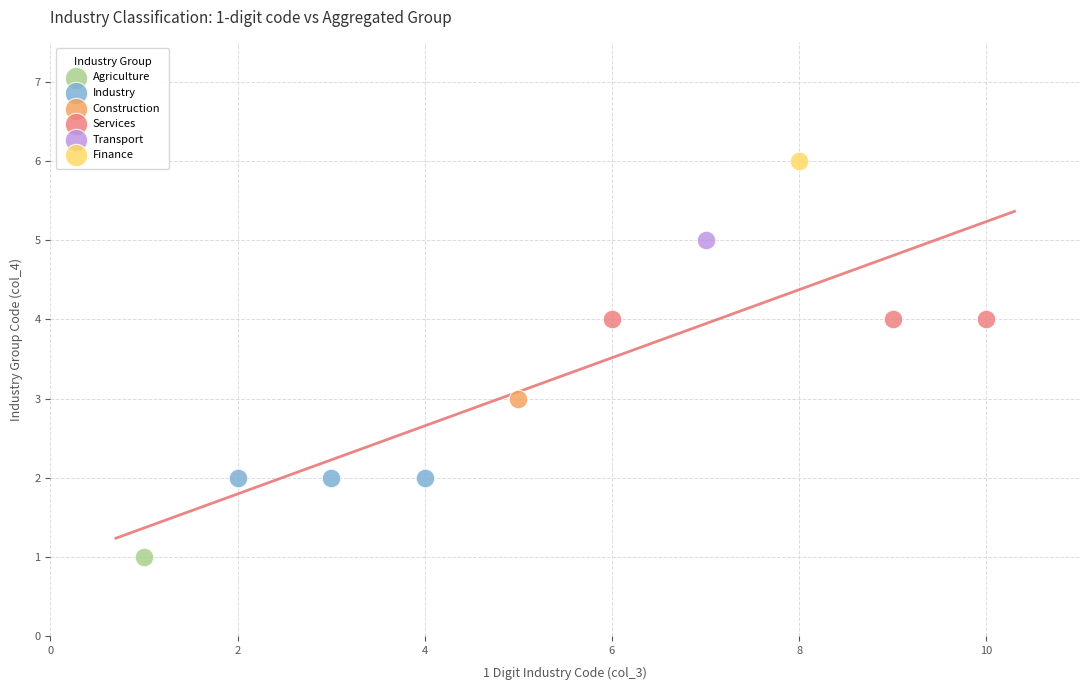

What are all the series names shown in the legend?

Agriculture, Industry, Construction, Services, Transport, Finance